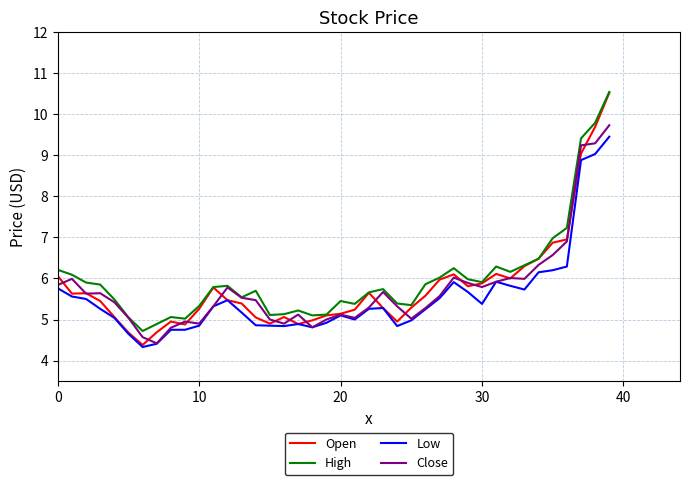

What is the smallest value displayed?

4.3